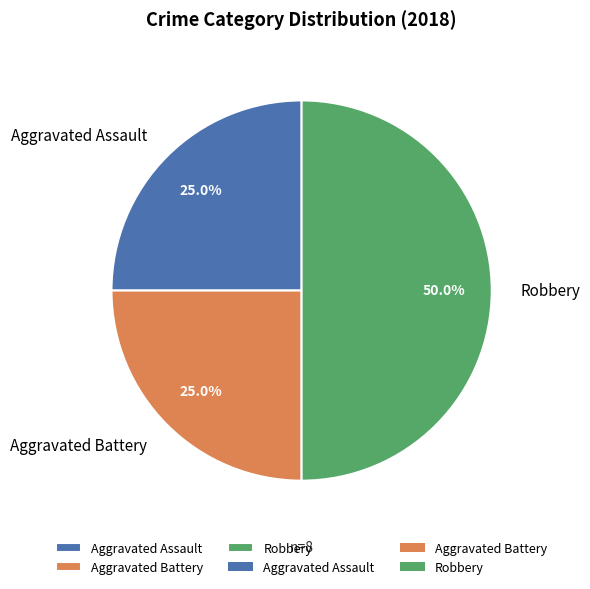

To the nearest percent, what percentage of the pie is Robbery?

50%